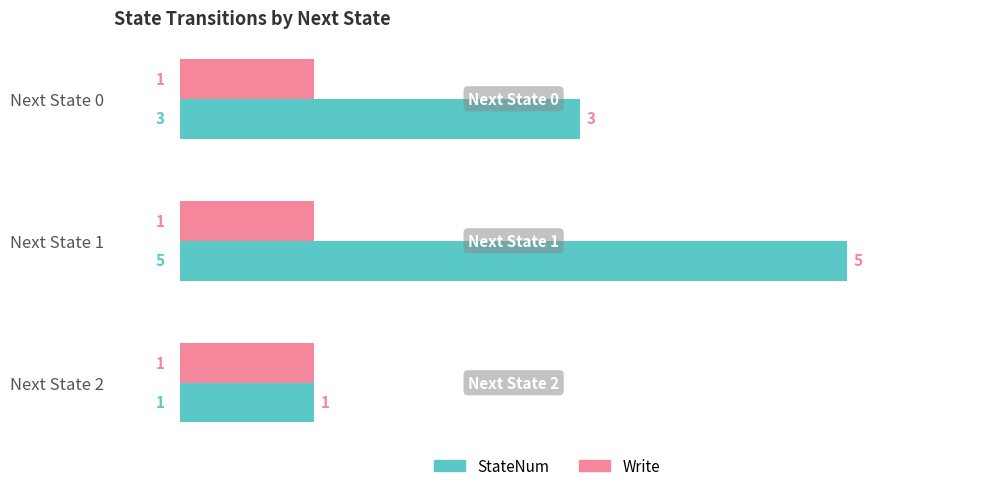

Is it true that StateNum equals 1 at Next State 0?

False